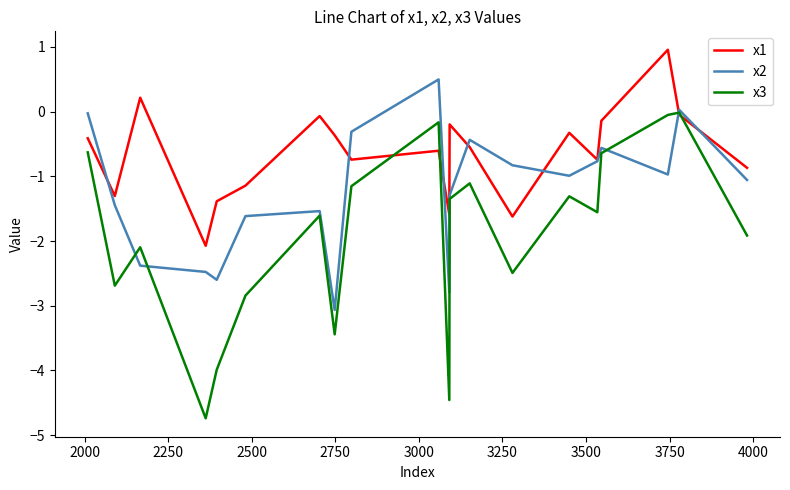

What are all the series names shown in the legend?

x1, x2, x3